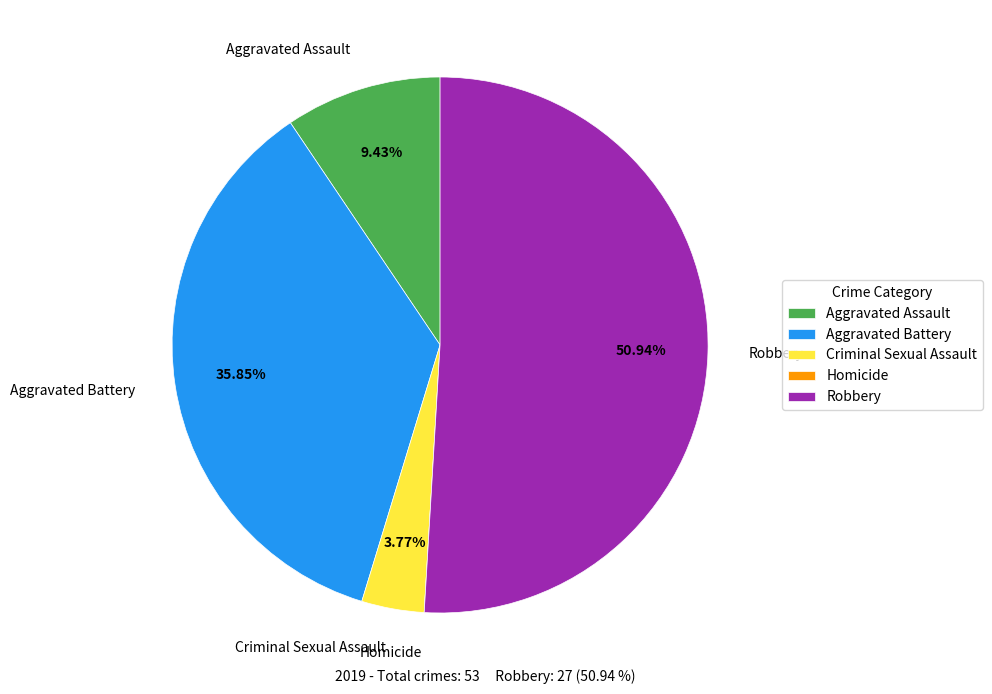

What is the ratio of the value at Robbery to the value at Aggravated Battery?

1.4